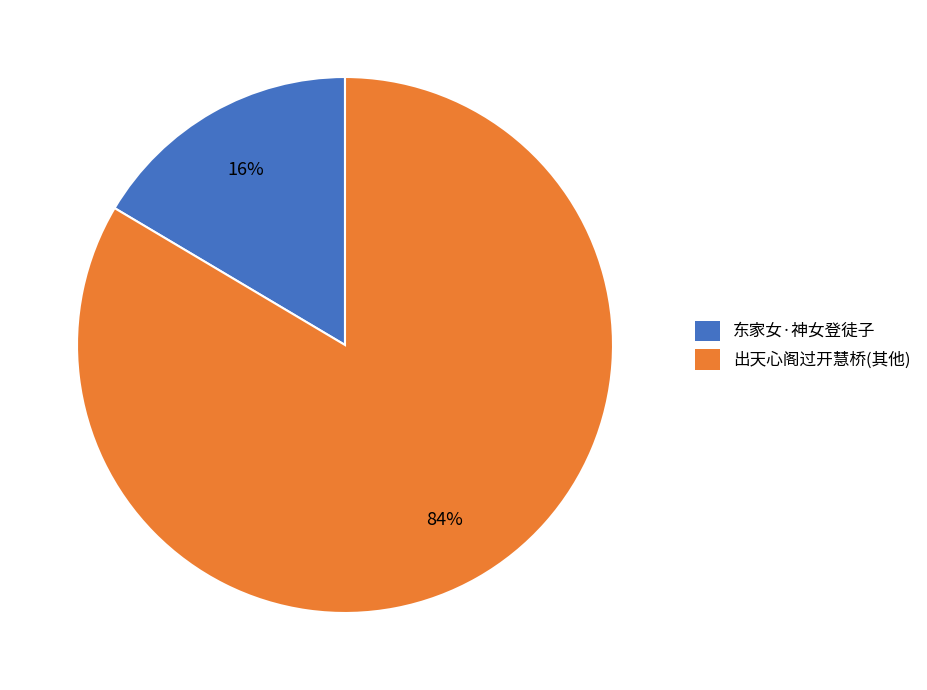

Which has a higher value, 东家女·神女登徒子 or 出天心阁过开慧桥(其他)?

出天心阁过开慧桥(其他)